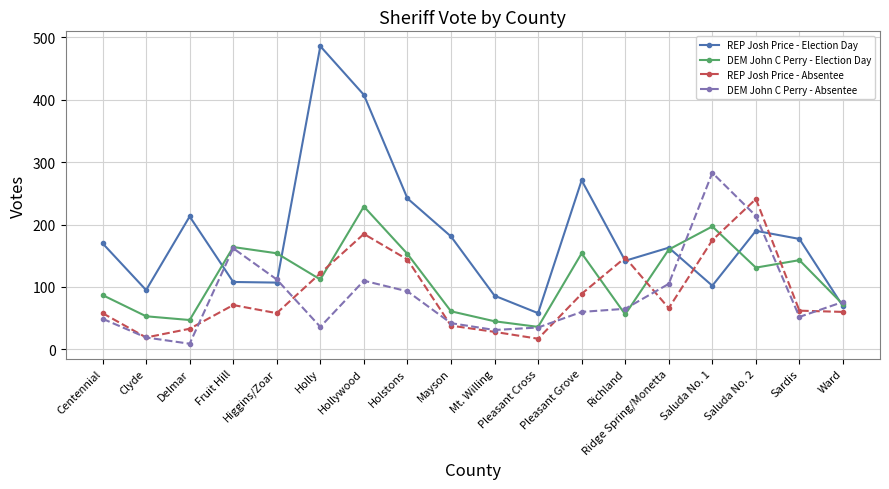

Rank the series at Saluda No. 1 from highest to lowest value.

DEM John C Perry - Absentee, DEM John C Perry - Election Day, REP Josh Price - Absentee, REP Josh Price - Election Day